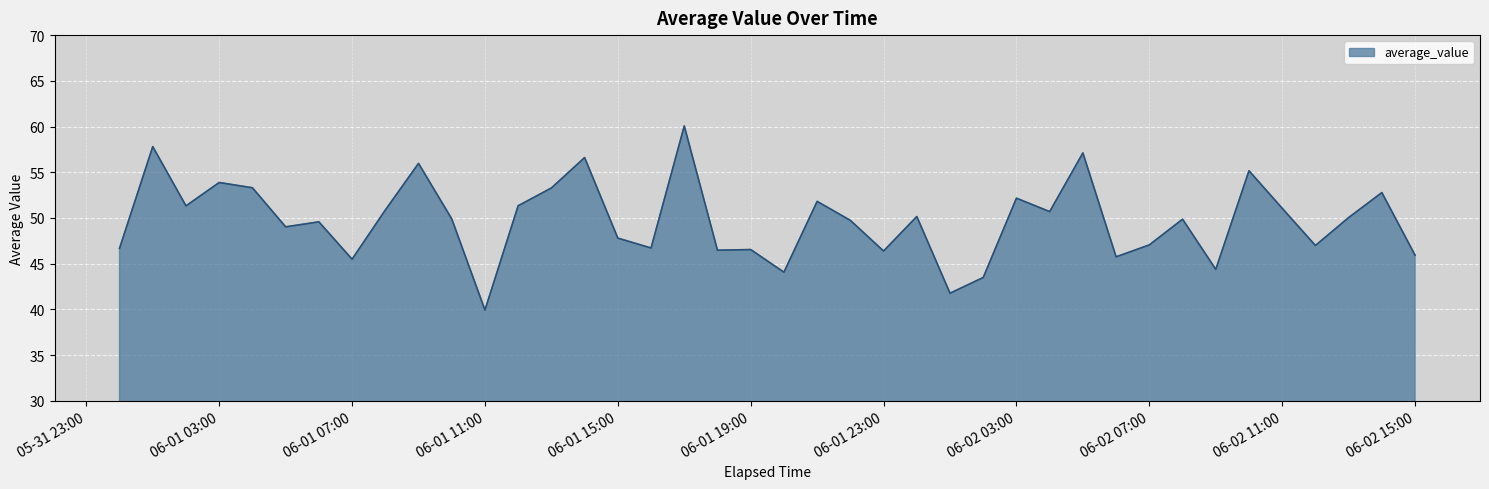

Does the chart display data point markers on the line(s)?

No